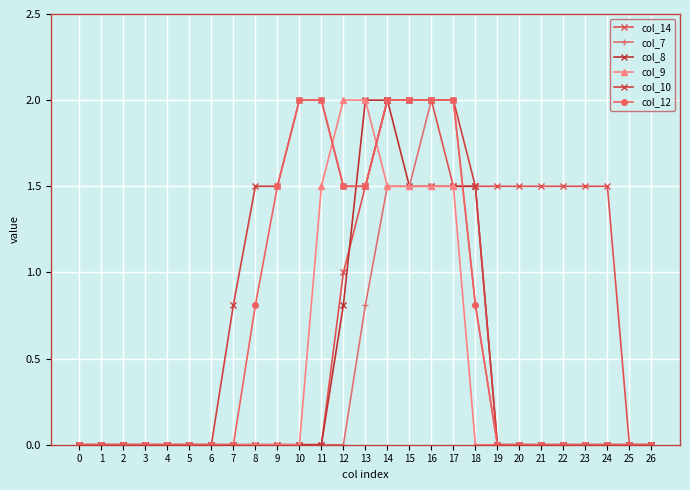

What is the difference between the second highest and minimum values in the col_12 series?

2.0